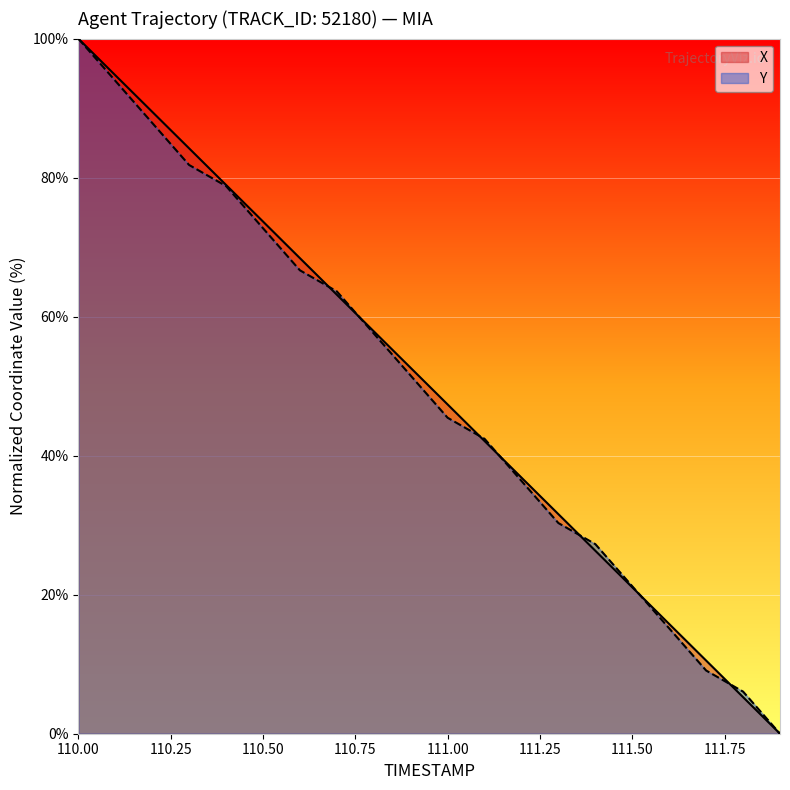

List the series in order of their overall mean, highest first.

X, Y